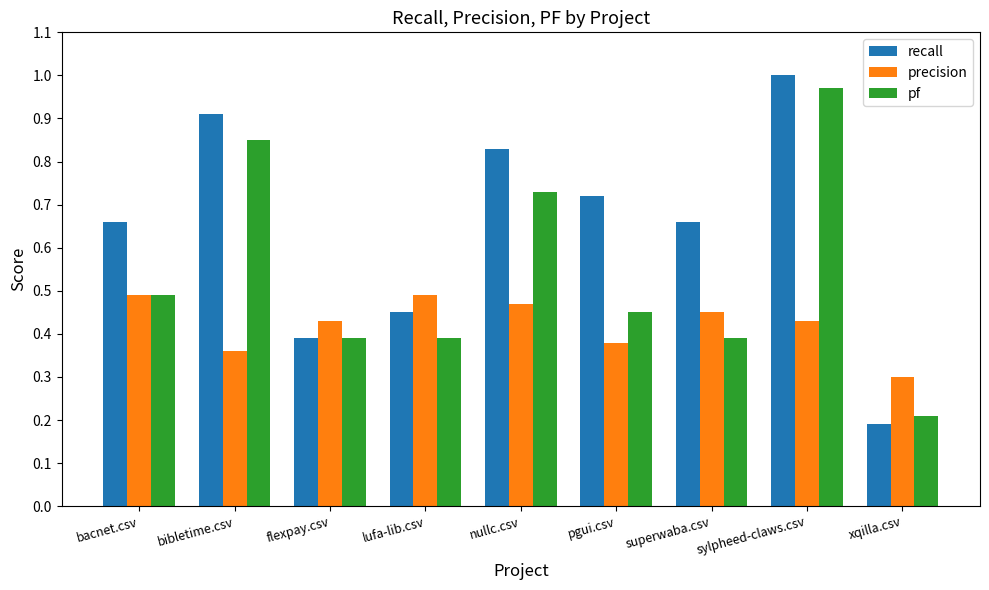

Is it true that recall equals 0.2 at xqilla.csv?

True